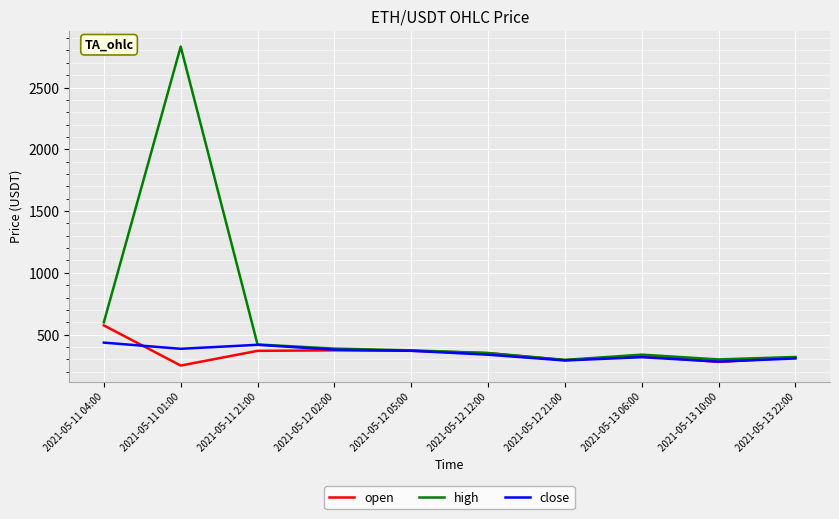

What is the maximum value shown in the chart?

2831.0